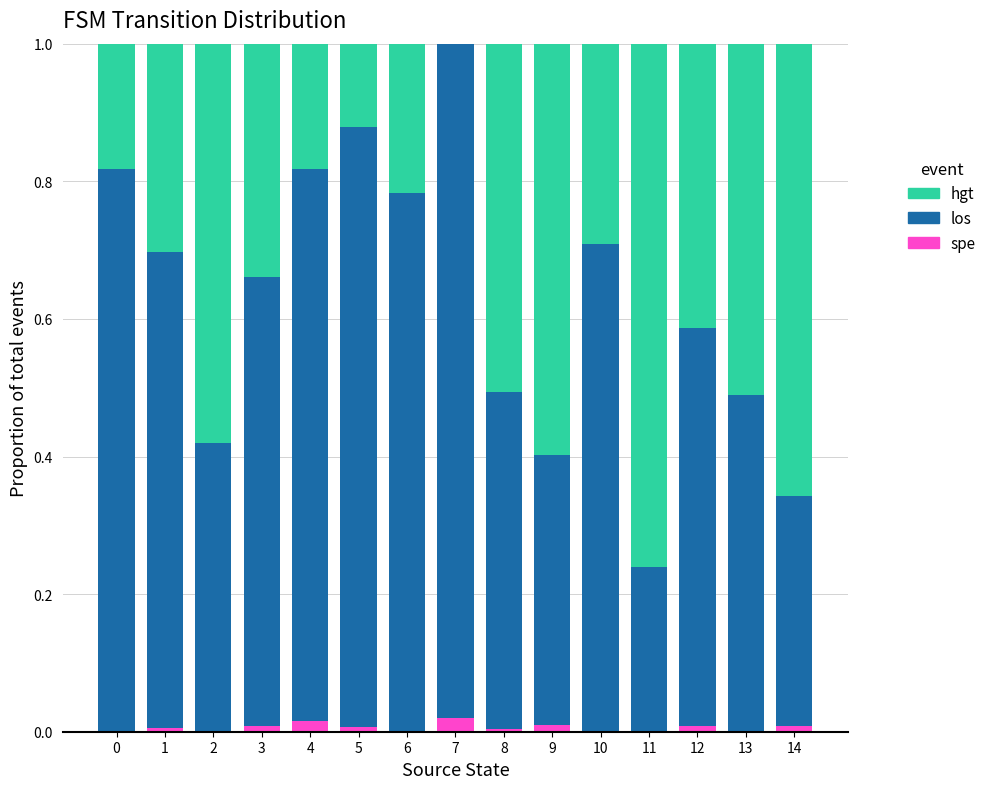

List the series in order of their overall mean, lowest first.

spe, hgt, los